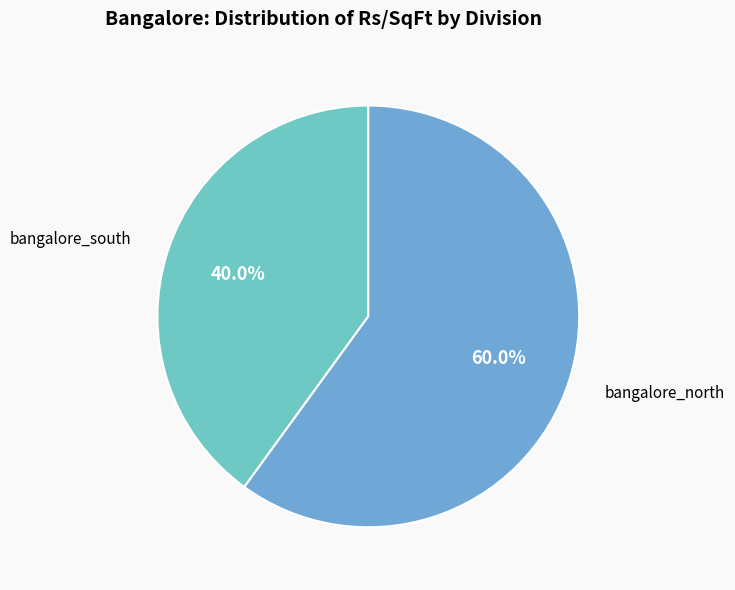

What is the ratio of the value at bangalore_north to the value at bangalore_south?

1.5